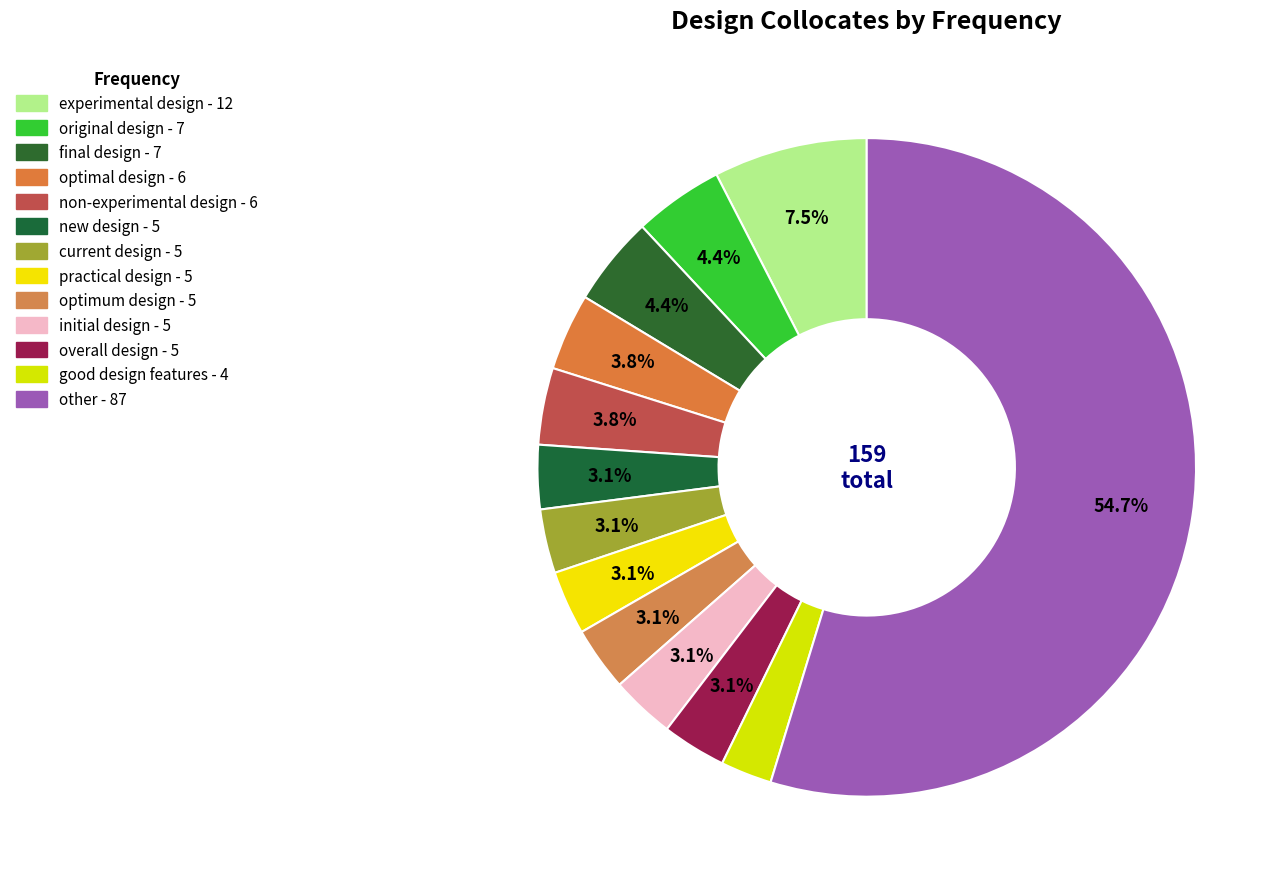

To the nearest percent, what portion does current design represent?

3%